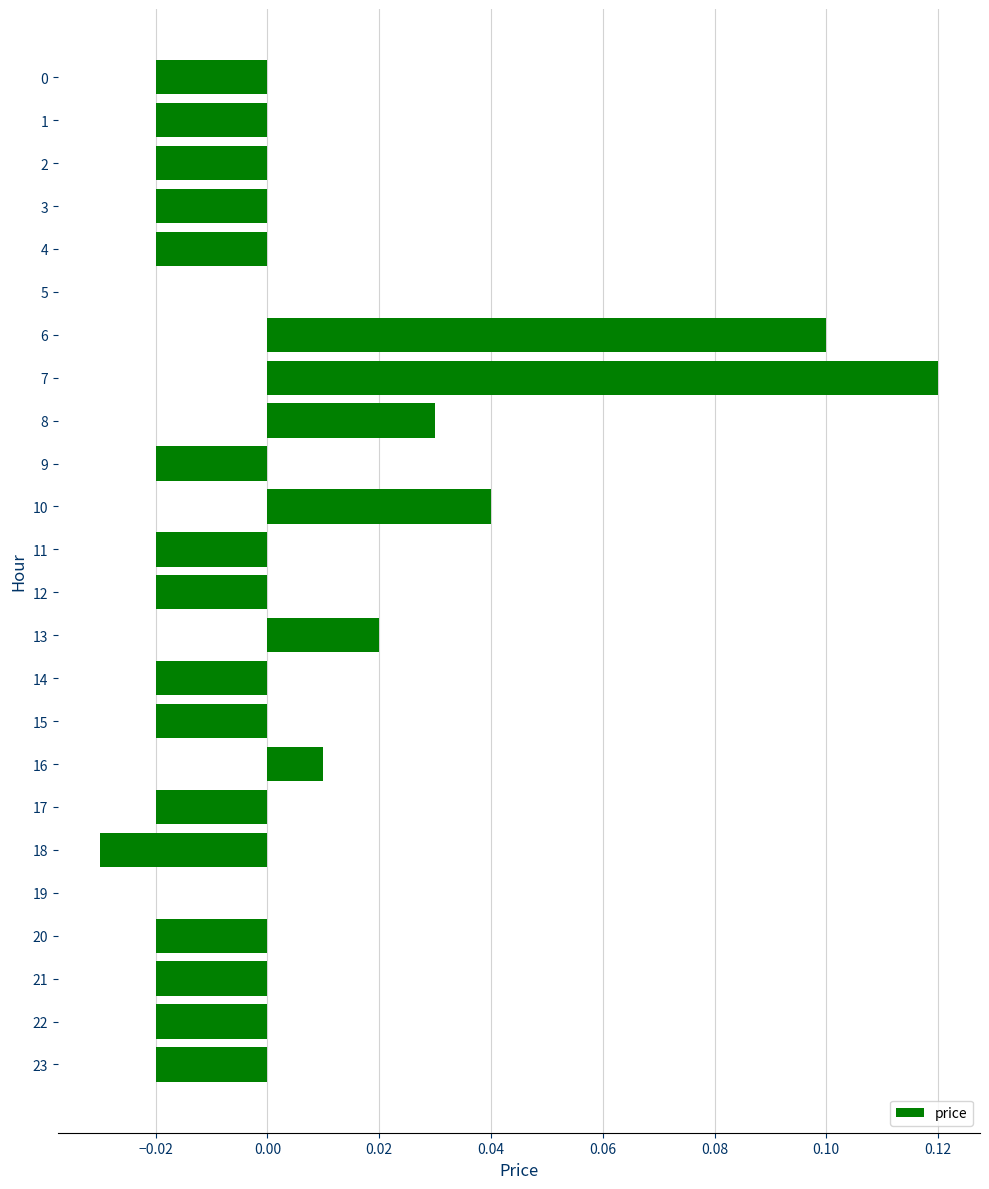

How many categories are shown in the chart?

24